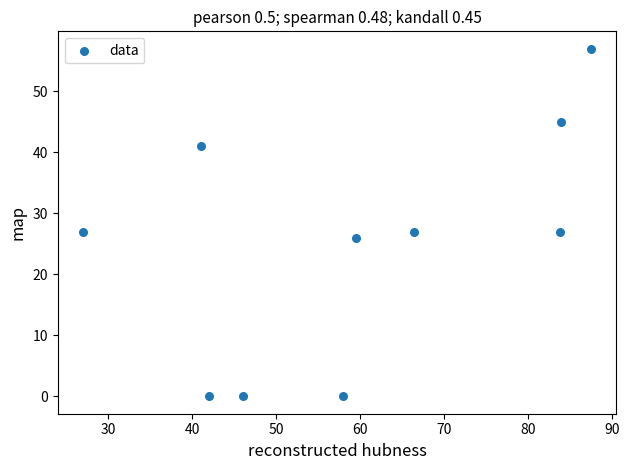

What is the range of Y values (max minus min)?

57